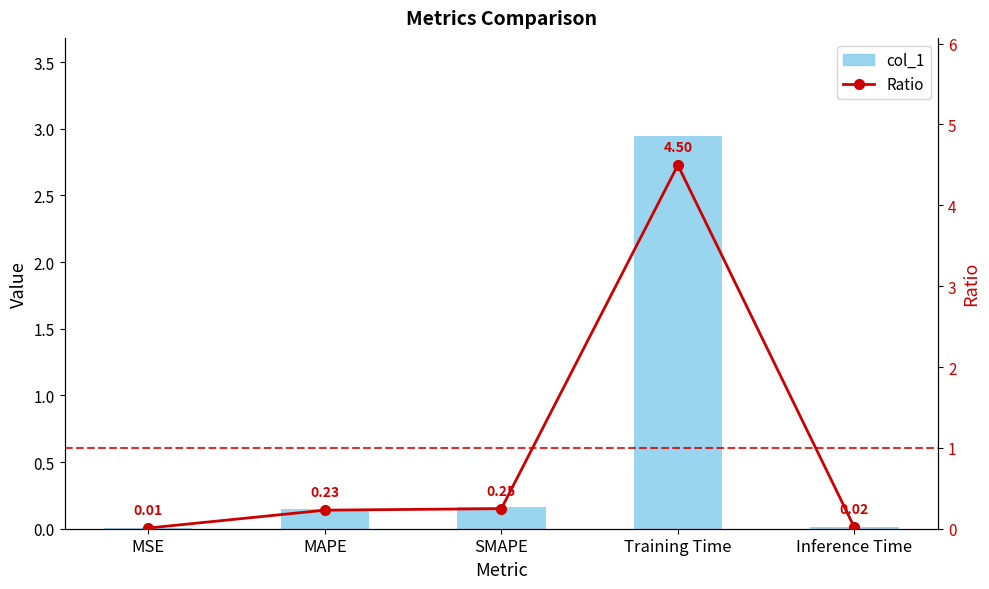

Does the chart contain any negative values?

No